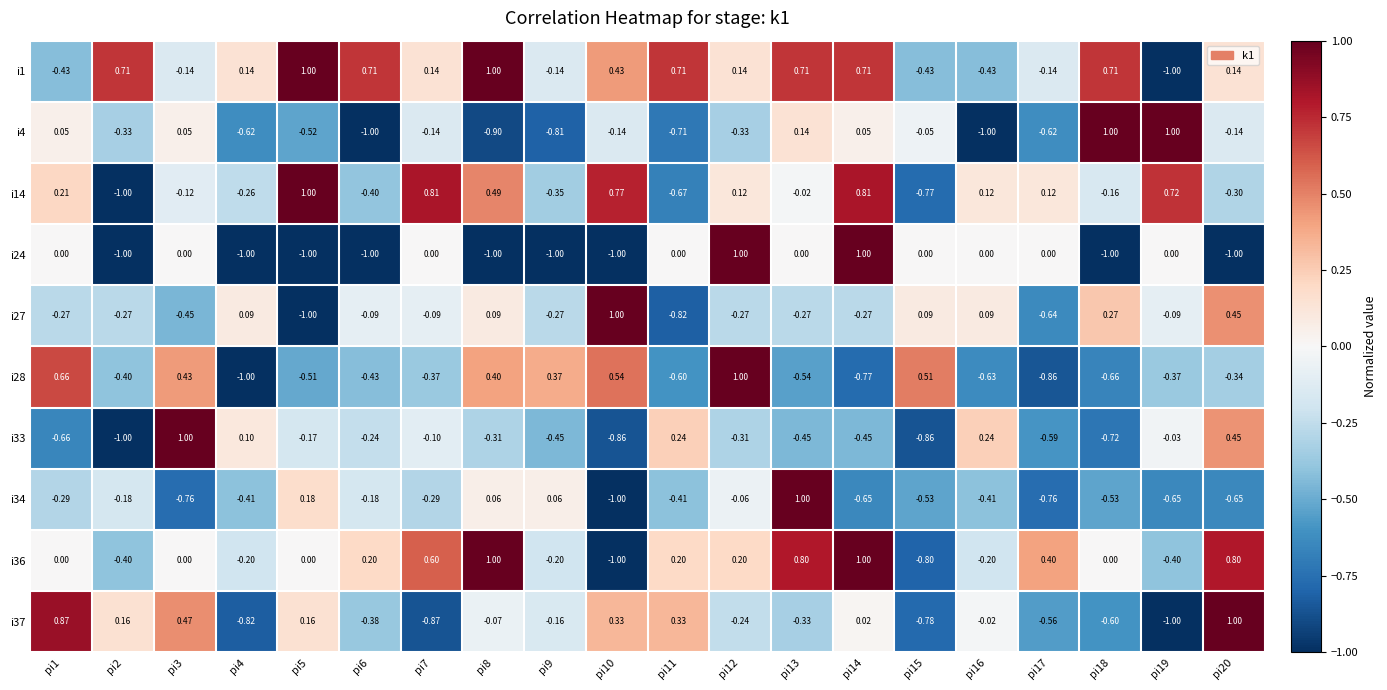

Between pi5 and pi12, which series saw the biggest shift?

i24